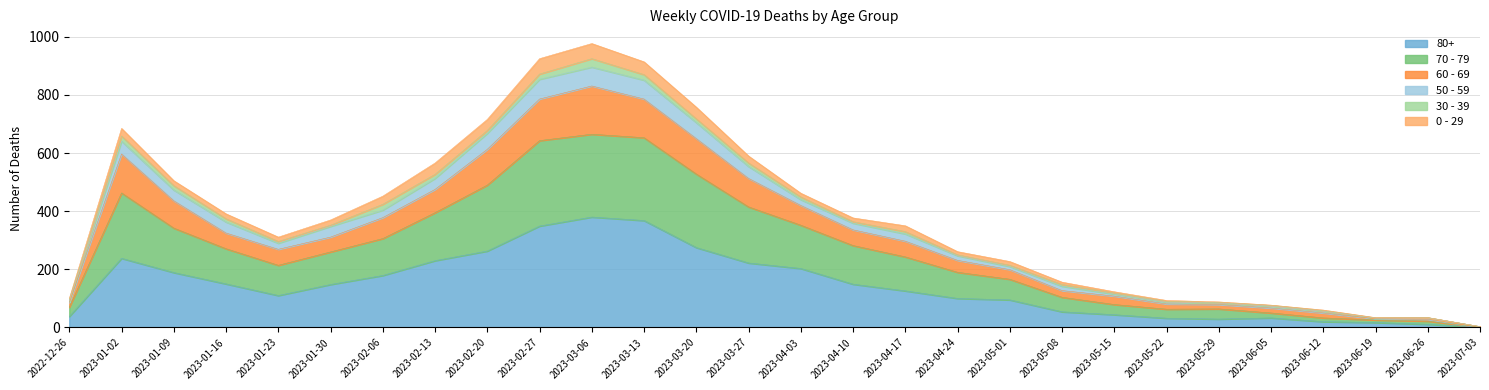

In 70 - 79, how many points are higher than both neighbors (excluding endpoints)?

3